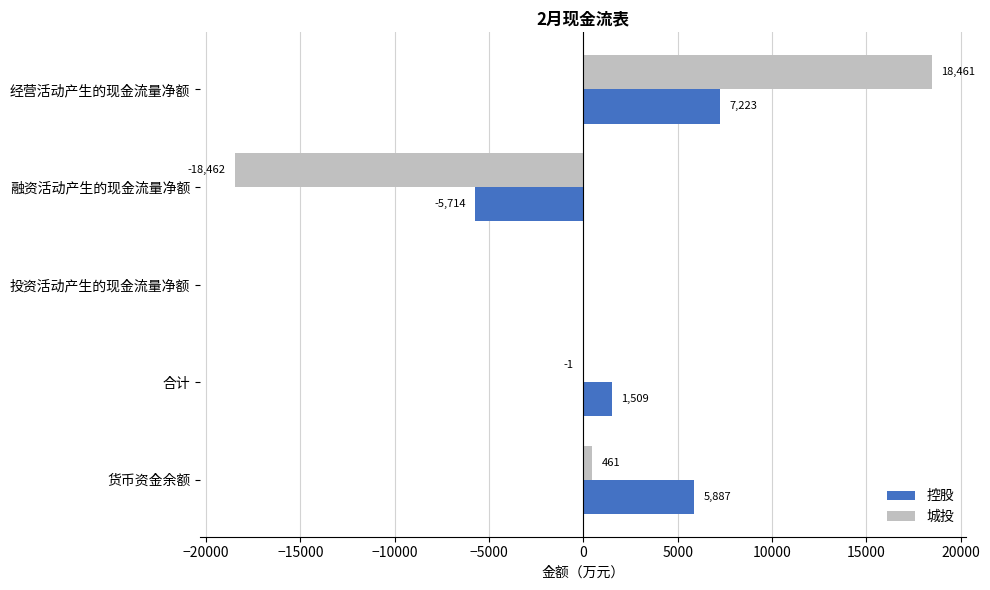

How many series are shown in this chart?

2